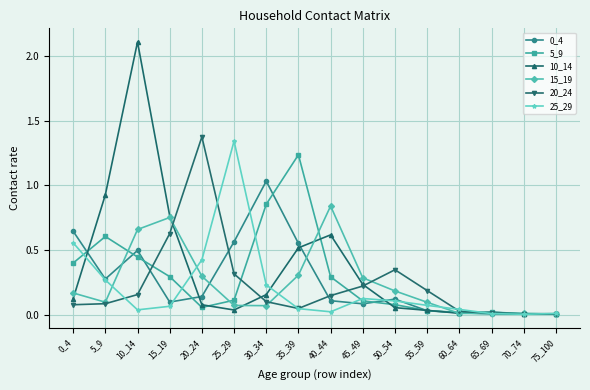

Which series changed the most between 20_24 and 50_54?

20_24